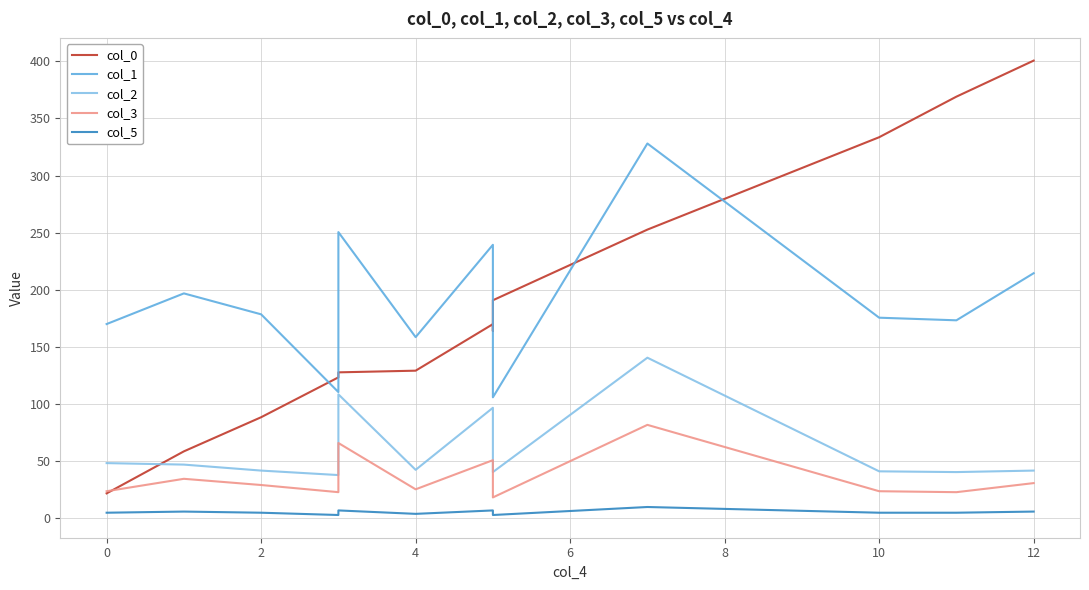

True or false: col_5 and col_0 intersect in this chart.

False